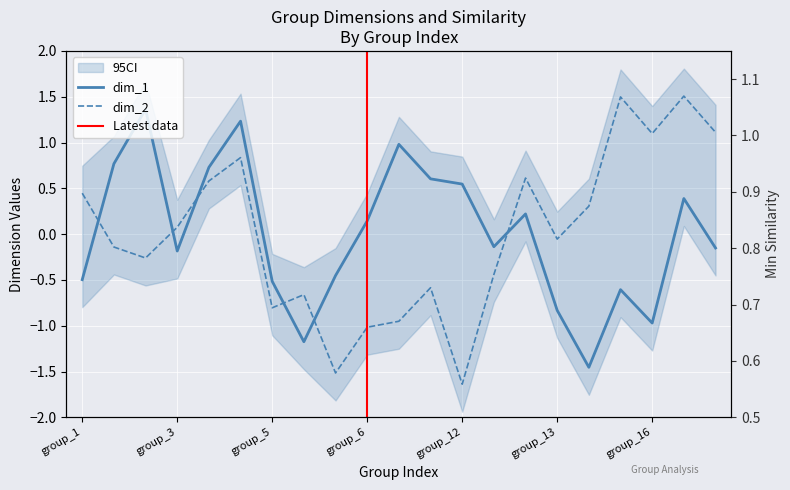

Is this an area chart (filled region under the line)?

No